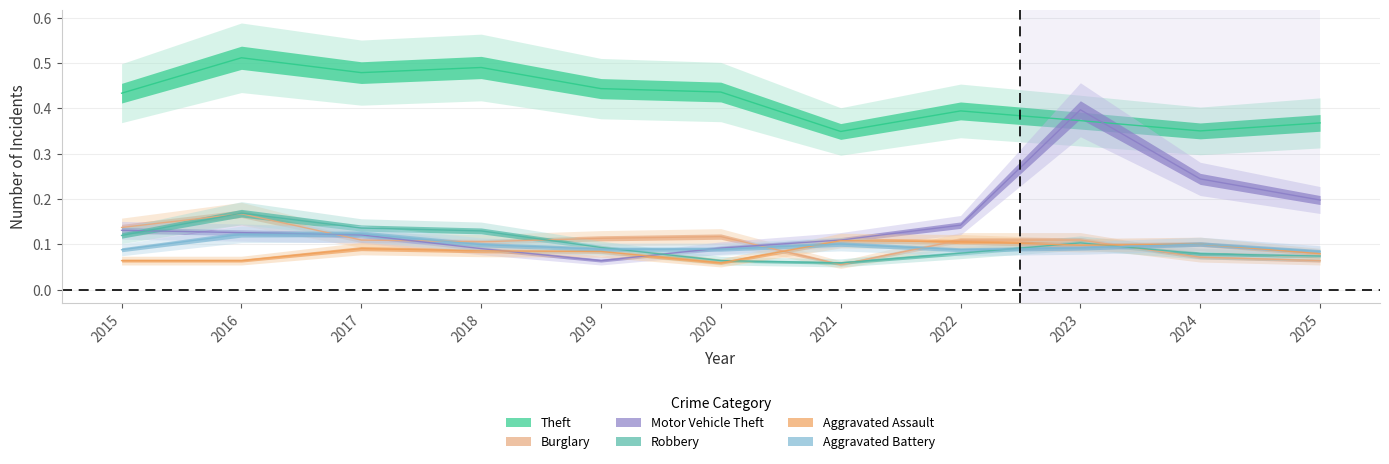

Which has a higher value, 2022 or 2015?

2015